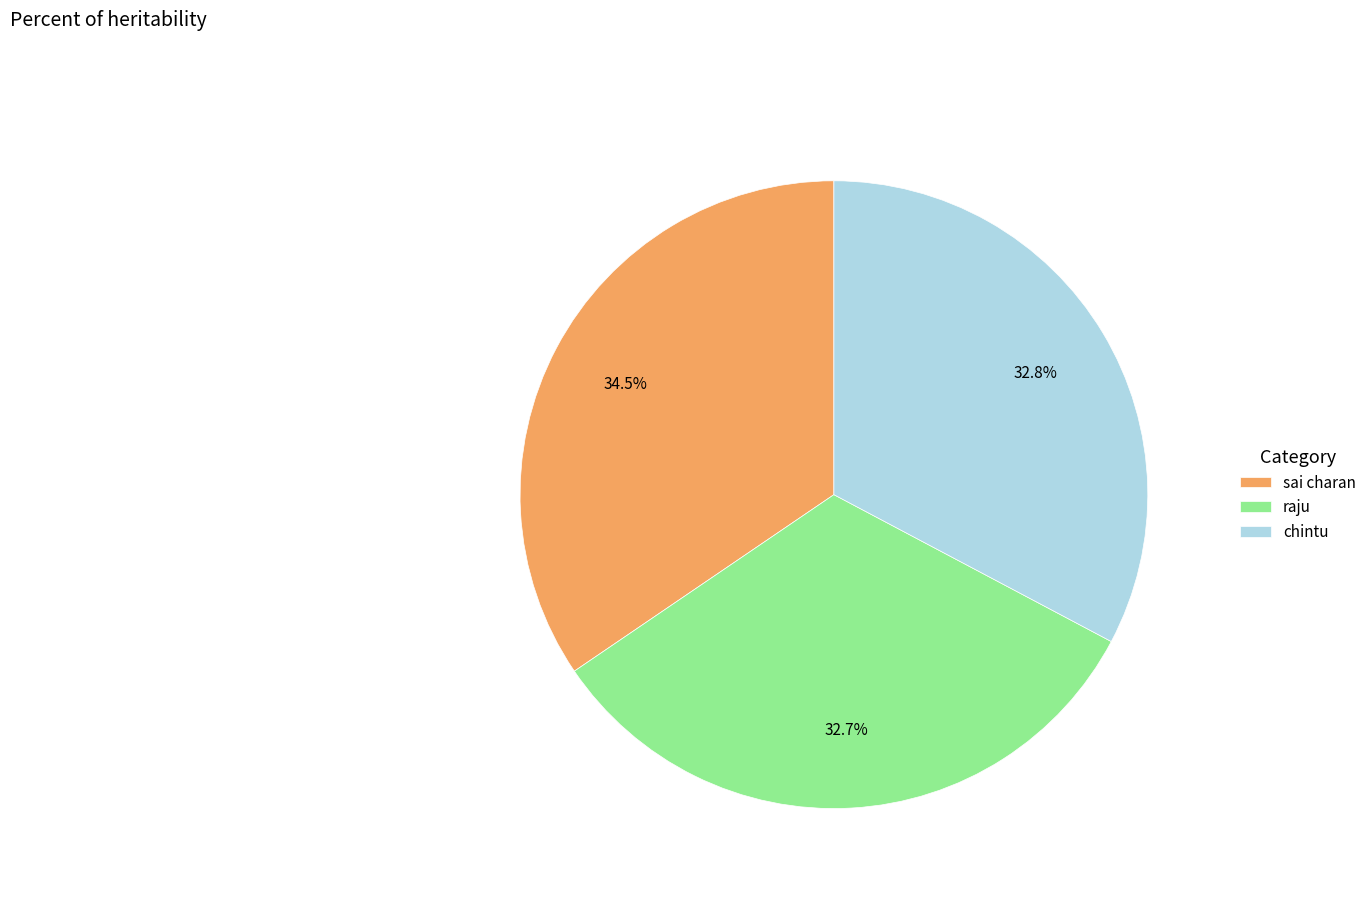

Is there any slice that represents more than half of the pie?

No